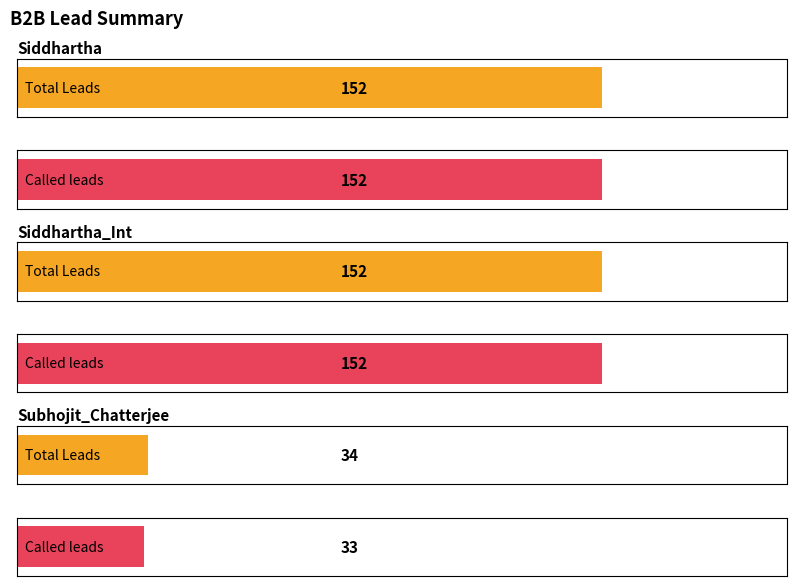

What is the label of the 2nd bar from the right?

Siddhartha_Int